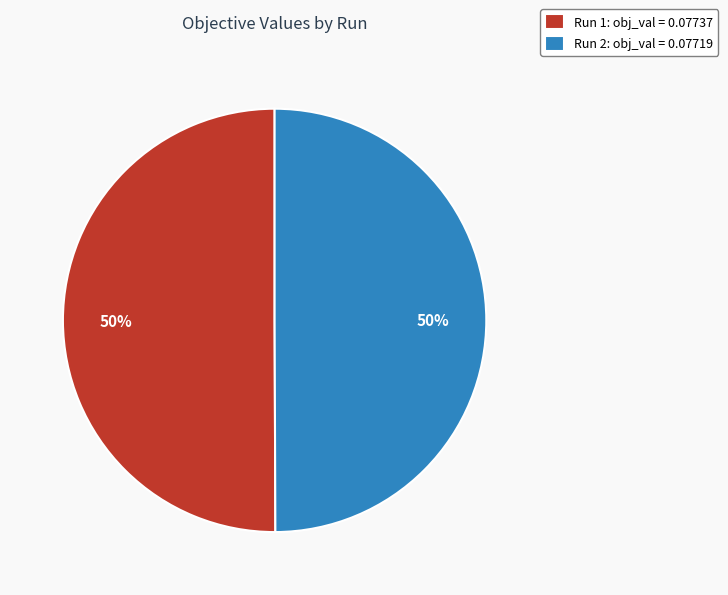

The Run 2 slice represents 50% of the pie. True or false?

True